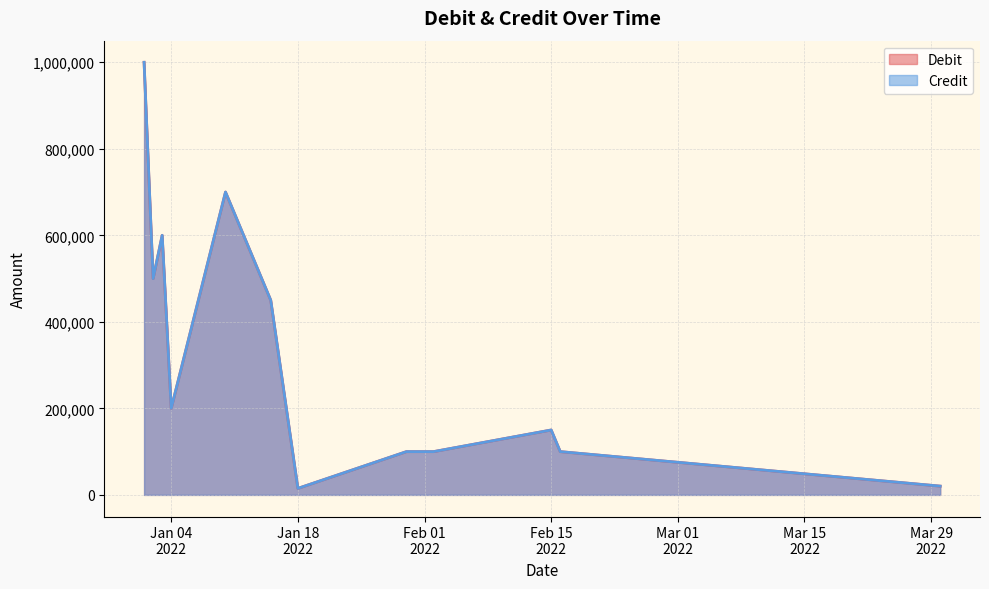

What are all the series names shown in the legend?

Debit, Credit